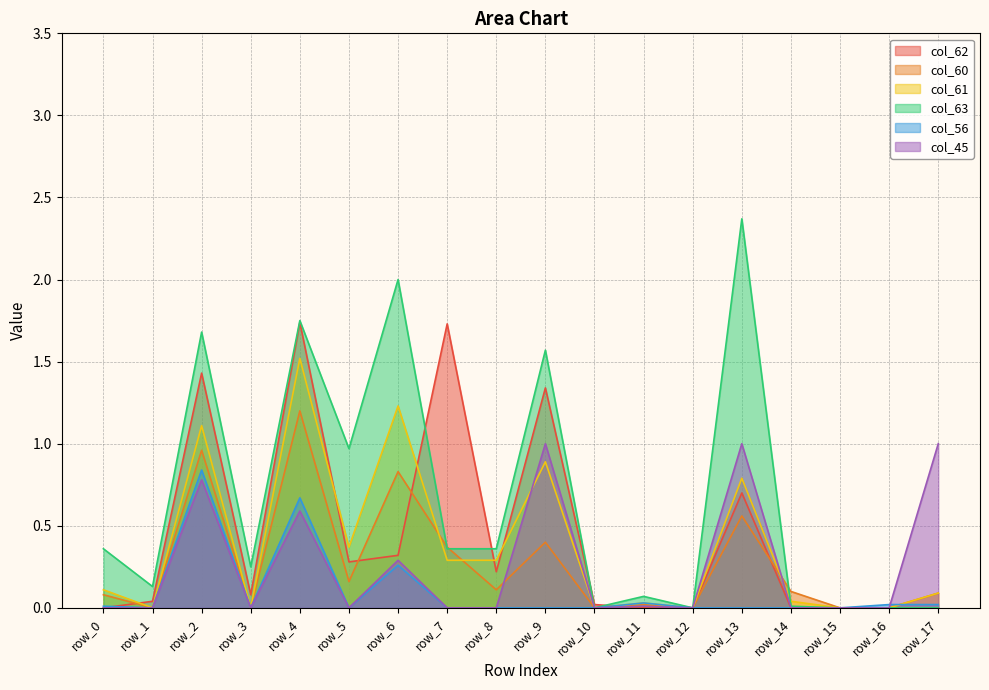

Reading left to right, extract all data points from this chart.

col_62: 0.0	0.0	1.4	0.1	1.7	0.3	0.3	1.7	0.2	1.3	0.0	0.0	0.0	0.7	0.0	0.0	0.0	0.0
col_60: 0.1	0.0	1.0	0.0	1.2	0.2	0.8	0.4	0.1	0.4	0.0	0.0	0.0	0.6	0.1	0.0	0.0	0.1
col_61: 0.1	0.0	1.1	0.0	1.5	0.4	1.2	0.3	0.3	0.9	0.0	0.0	0.0	0.8	0.0	0.0	0.0	0.1
col_63: 0.4	0.1	1.7	0.2	1.8	1.0	2.0	0.4	0.4	1.6	0.0	0.1	0.0	2.4	0.0	0.0	0.0	0.0
col_56: 0.0	0.0	0.8	0.0	0.7	0.0	0.3	0.0	0.0	0.0	0.0	0.0	0.0	0.0	0.0	0.0	0.0	0.0
col_45: 0.0	0.0	0.8	0.0	0.6	0.0	0.3	0.0	0.0	1.0	0.0	0.0	0.0	1.0	0.0	0.0	0.0	1.0